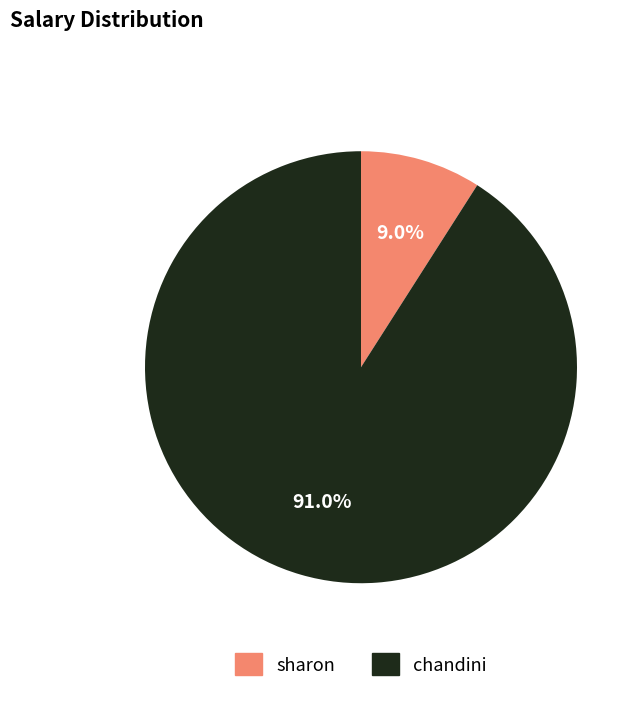

What percentage is the sharon slice, to the nearest percent?

9%